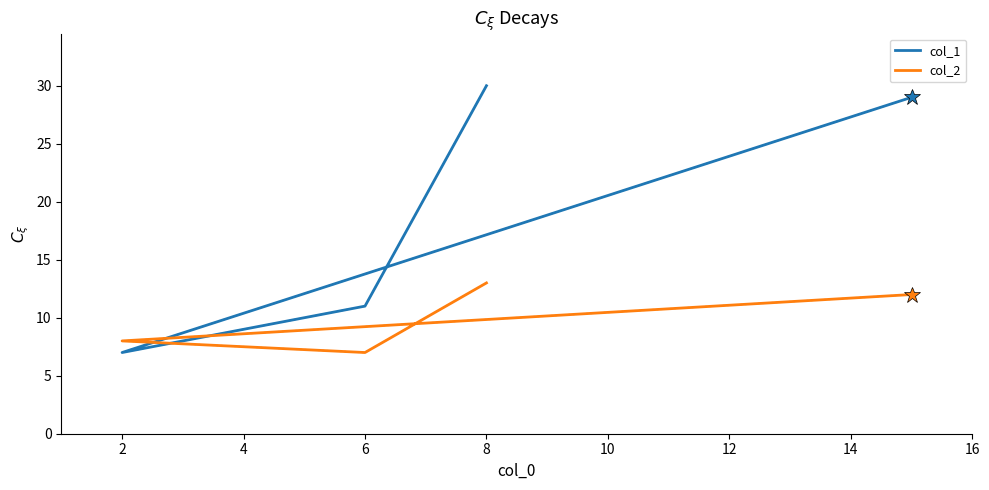

The col_2 series shows 9 at 6. True or false?

False